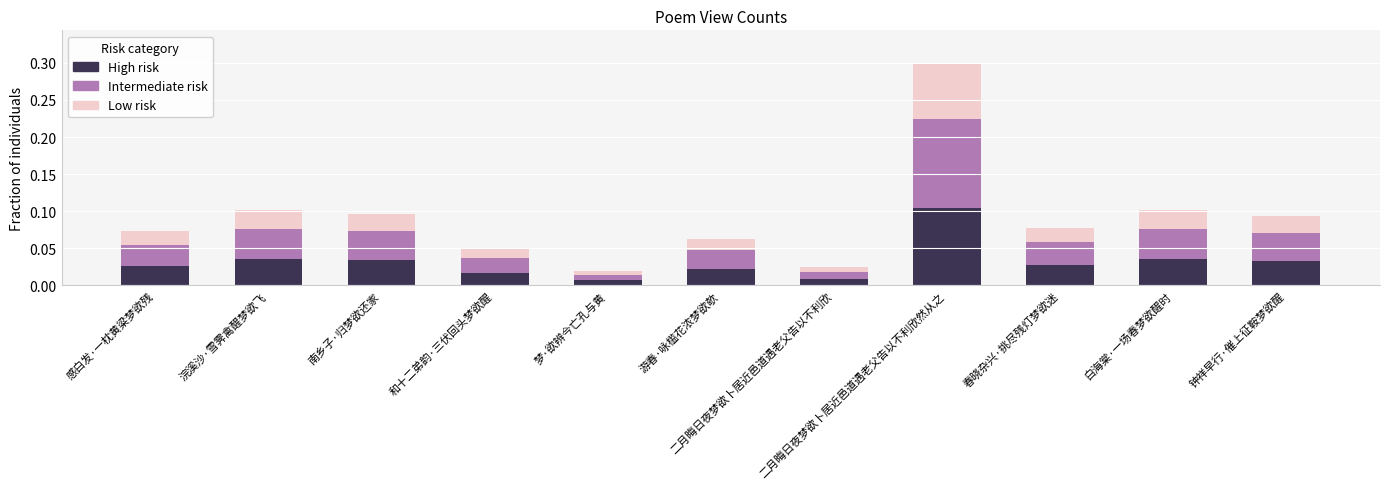

Where is Low risk nearest to the value 0?

梦·欲辨今亡孔与黄